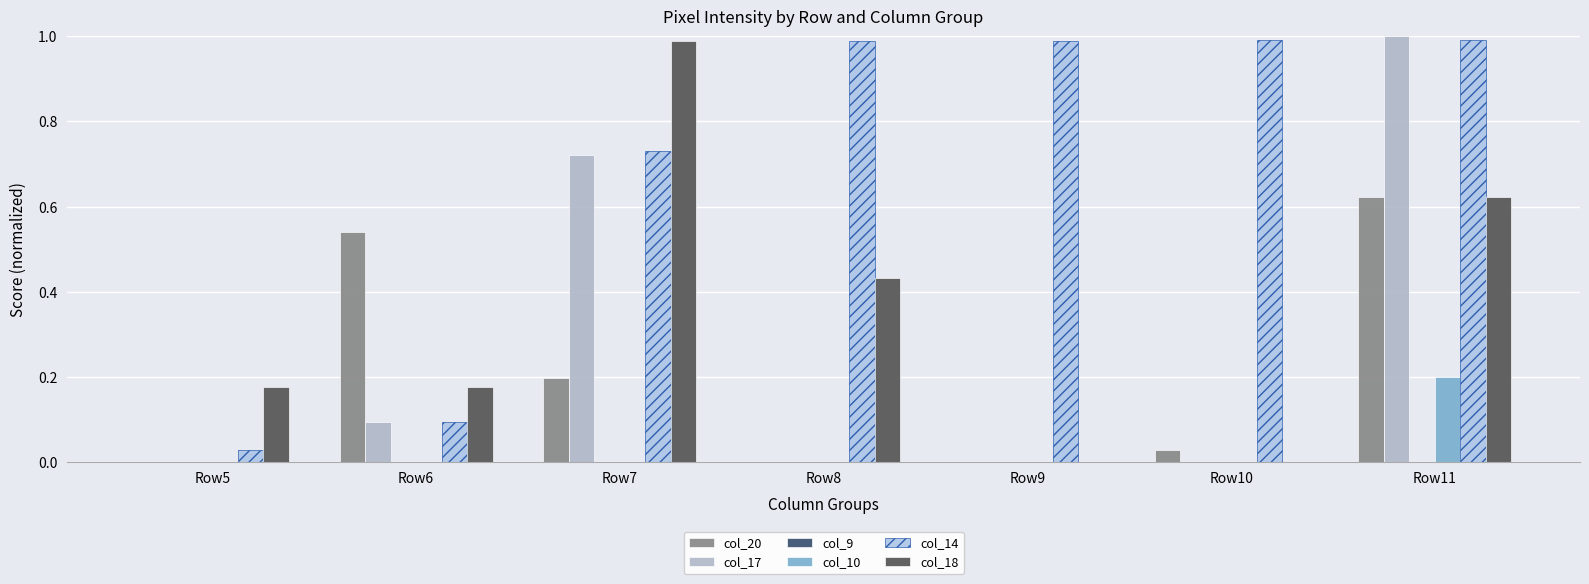

Count the number of categories in the chart.

7